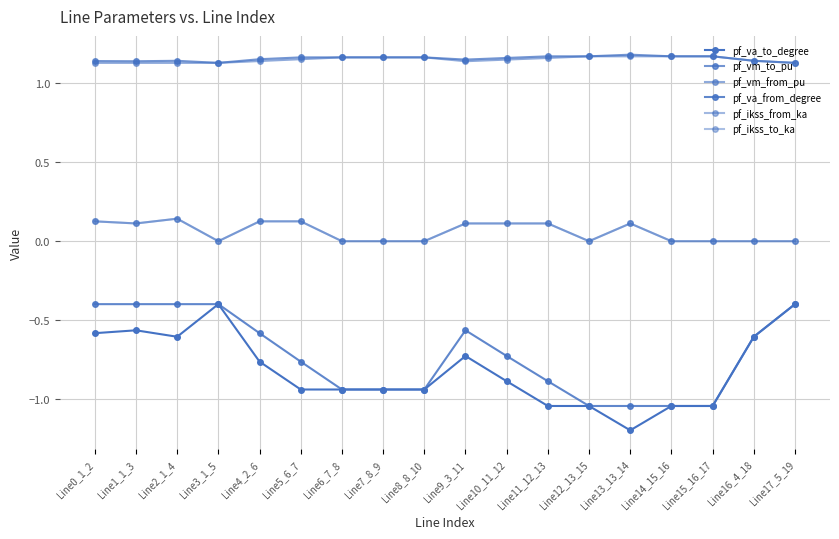

How many interior local valleys does the pf_vm_from_pu series have?

1